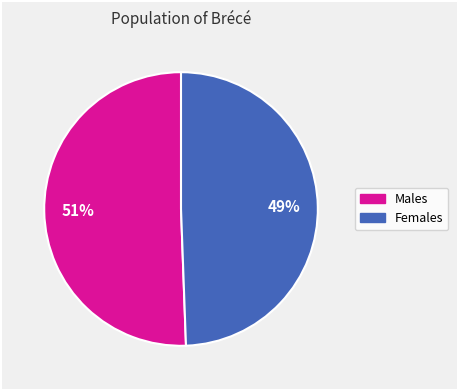

Is there any slice that represents more than half of the pie?

Yes